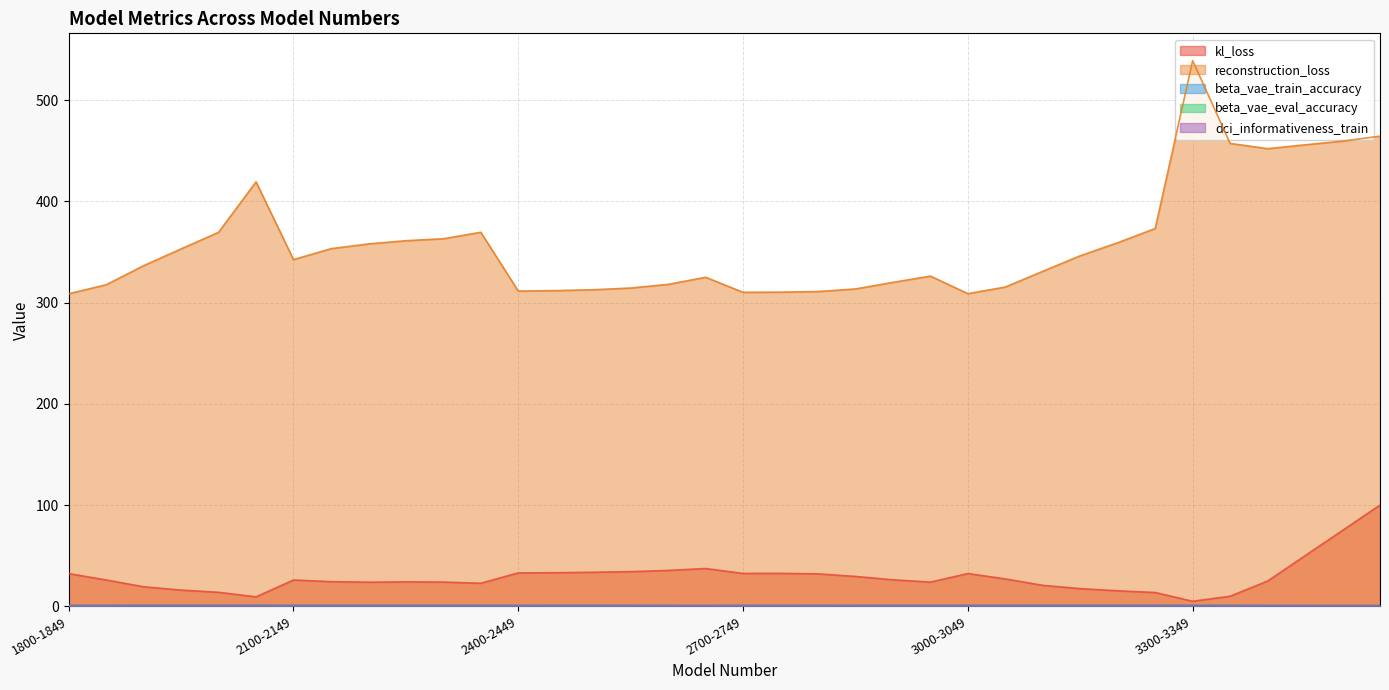

How many series are shown in this chart?

5